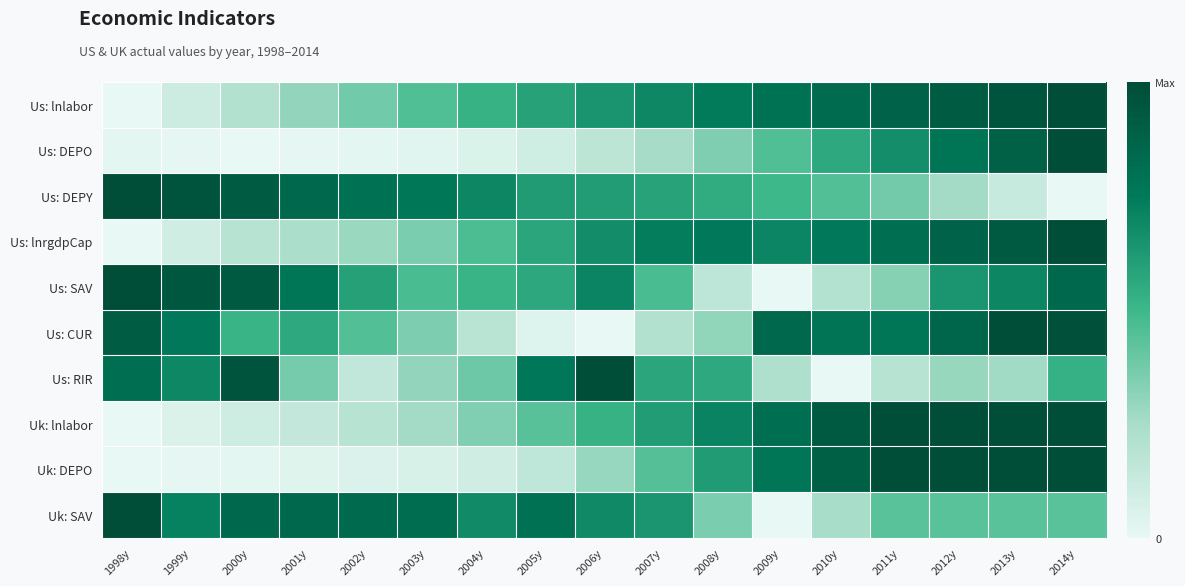

Reading left to right, what are all the values shown in this chart?

Us: lnlabor: 1998y=0.0	1999y=0.1	2000y=0.2	2001y=0.3	2002y=0.4	2003y=0.4	2004y=0.5	2005y=0.6	2006y=0.6	2007y=0.7	2008y=0.7	2009y=0.8	2010y=0.8	2011y=0.9	2012y=0.9	2013y=1.0	2014y=1.0
Us: DEPO: 1998y=0.0	1999y=0.0	2000y=0.0	2001y=0.0	2002y=0.0	2003y=0.0	2004y=0.1	2005y=0.1	2006y=0.2	2007y=0.3	2008y=0.3	2009y=0.4	2010y=0.6	2011y=0.7	2012y=0.8	2013y=0.9	2014y=1.0
Us: DEPY: 1998y=1.0	1999y=1.0	2000y=0.9	2001y=0.8	2002y=0.8	2003y=0.8	2004y=0.7	2005y=0.6	2006y=0.6	2007y=0.6	2008y=0.5	2009y=0.5	2010y=0.4	2011y=0.4	2012y=0.3	2013y=0.1	2014y=0.0
Us: lnrgdpCap: 1998y=0.0	1999y=0.1	2000y=0.2	2001y=0.2	2002y=0.3	2003y=0.4	2004y=0.5	2005y=0.6	2006y=0.7	2007y=0.7	2008y=0.8	2009y=0.7	2010y=0.8	2011y=0.8	2012y=0.9	2013y=0.9	2014y=1.0
Us: SAV: 1998y=1.0	1999y=0.9	2000y=0.9	2001y=0.8	2002y=0.6	2003y=0.5	2004y=0.5	2005y=0.6	2006y=0.7	2007y=0.5	2008y=0.2	2009y=0.0	2010y=0.2	2011y=0.3	2012y=0.6	2013y=0.7	2014y=0.8
Us: CUR: 1998y=0.9	1999y=0.8	2000y=0.5	2001y=0.6	2002y=0.4	2003y=0.3	2004y=0.2	2005y=0.0	2006y=0.0	2007y=0.2	2008y=0.3	2009y=0.8	2010y=0.8	2011y=0.8	2012y=0.9	2013y=1.0	2014y=1.0
Us: RIR: 1998y=0.8	1999y=0.7	2000y=1.0	2001y=0.4	2002y=0.2	2003y=0.3	2004y=0.4	2005y=0.8	2006y=1.0	2007y=0.6	2008y=0.6	2009y=0.2	2010y=0.0	2011y=0.2	2012y=0.3	2013y=0.3	2014y=0.5
Uk: lnlabor: 1998y=0.0	1999y=0.0	2000y=0.1	2001y=0.1	2002y=0.2	2003y=0.3	2004y=0.3	2005y=0.4	2006y=0.5	2007y=0.6	2008y=0.7	2009y=0.8	2010y=0.9	2011y=1.0	2012y=1.0	2013y=1.0	2014y=1.0
Uk: DEPO: 1998y=0.0	1999y=0.0	2000y=0.0	2001y=0.0	2002y=0.1	2003y=0.1	2004y=0.1	2005y=0.2	2006y=0.3	2007y=0.4	2008y=0.6	2009y=0.8	2010y=0.9	2011y=1.0	2012y=1.0	2013y=1.0	2014y=1.0
Uk: SAV: 1998y=1.0	1999y=0.7	2000y=0.8	2001y=0.8	2002y=0.8	2003y=0.8	2004y=0.7	2005y=0.8	2006y=0.7	2007y=0.6	2008y=0.4	2009y=0.0	2010y=0.2	2011y=0.4	2012y=0.4	2013y=0.4	2014y=0.4